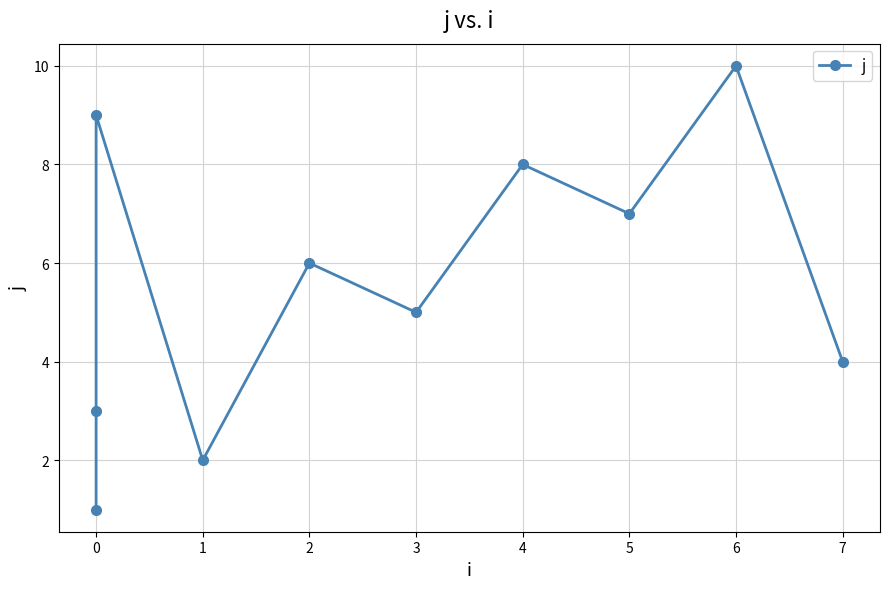

Does the chart display data point markers on the line(s)?

Yes